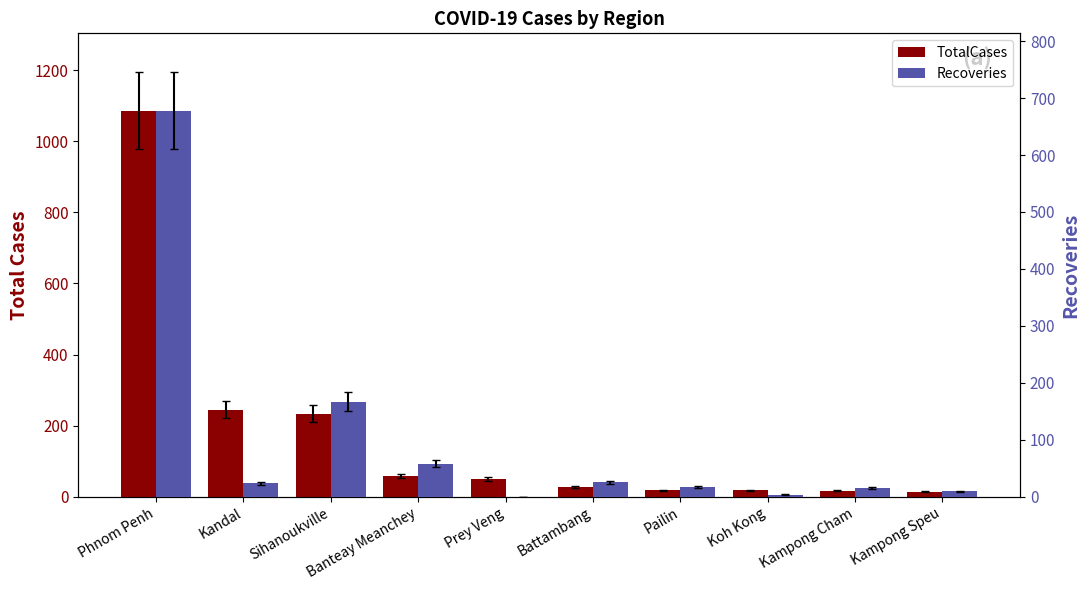

How many bars are there in total?

20